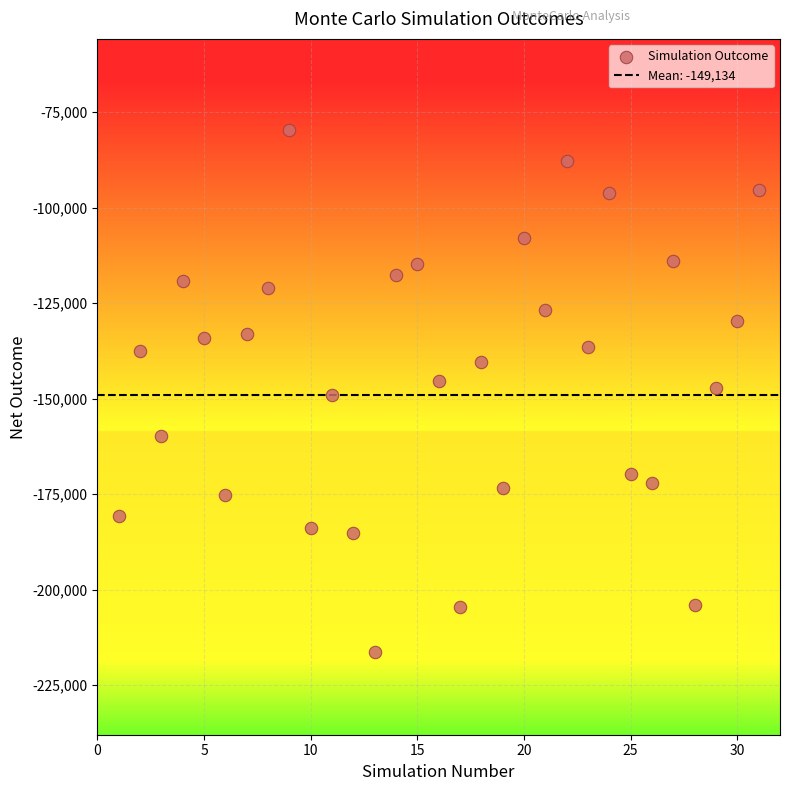

What is the range of Y values (max minus min)?

136688.3